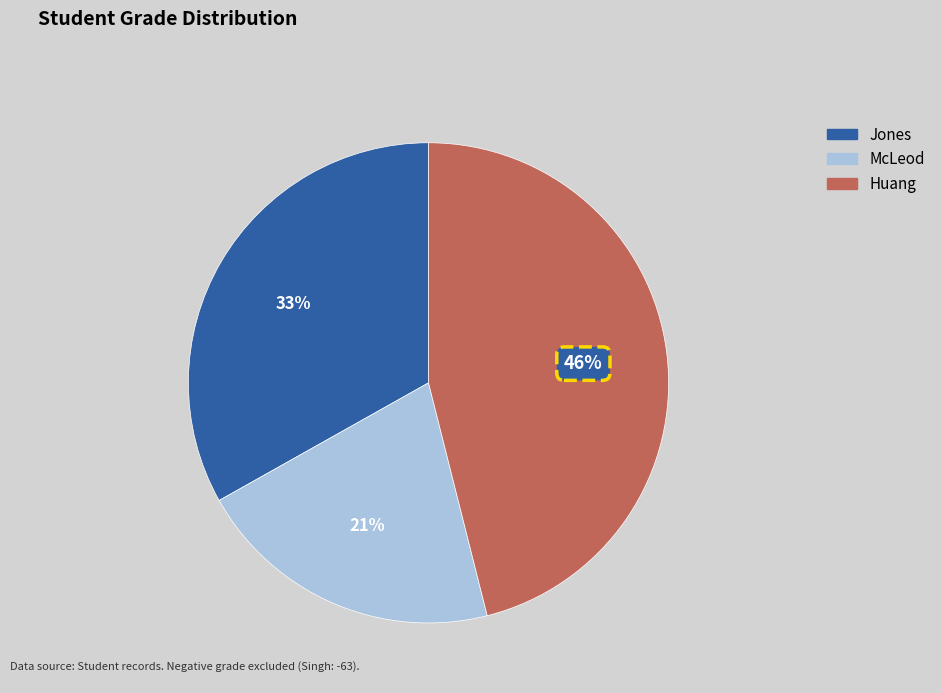

To the nearest percent, what portion does Huang represent?

46%